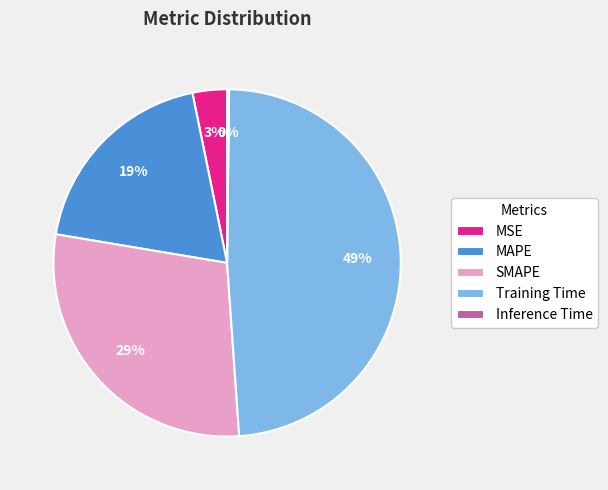

To the nearest percent, what is the difference between the largest and smallest slice percentages?

49%